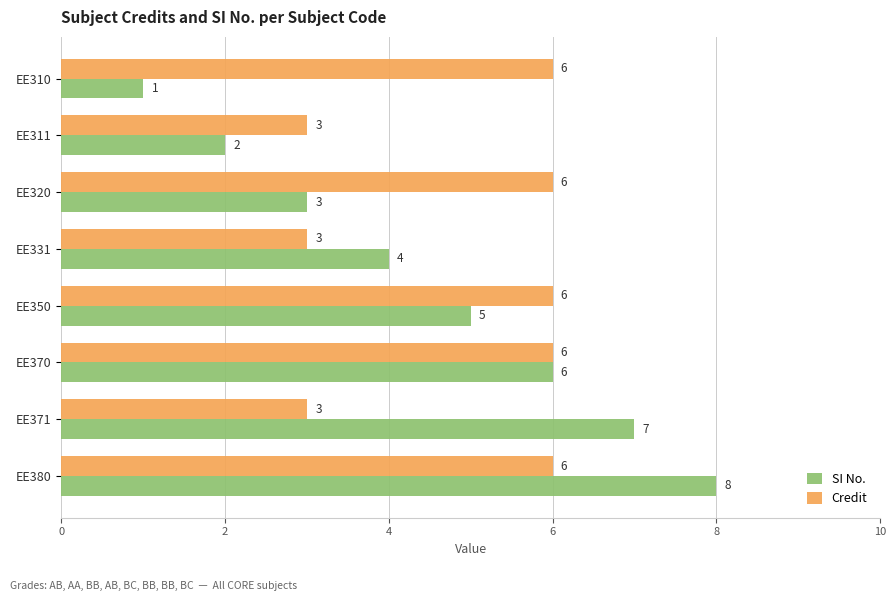

How many series are shown in this chart?

2